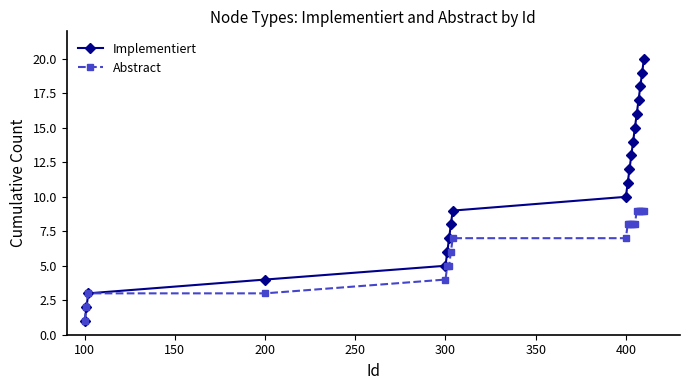

Which series has the widest spread of values?

Implementiert